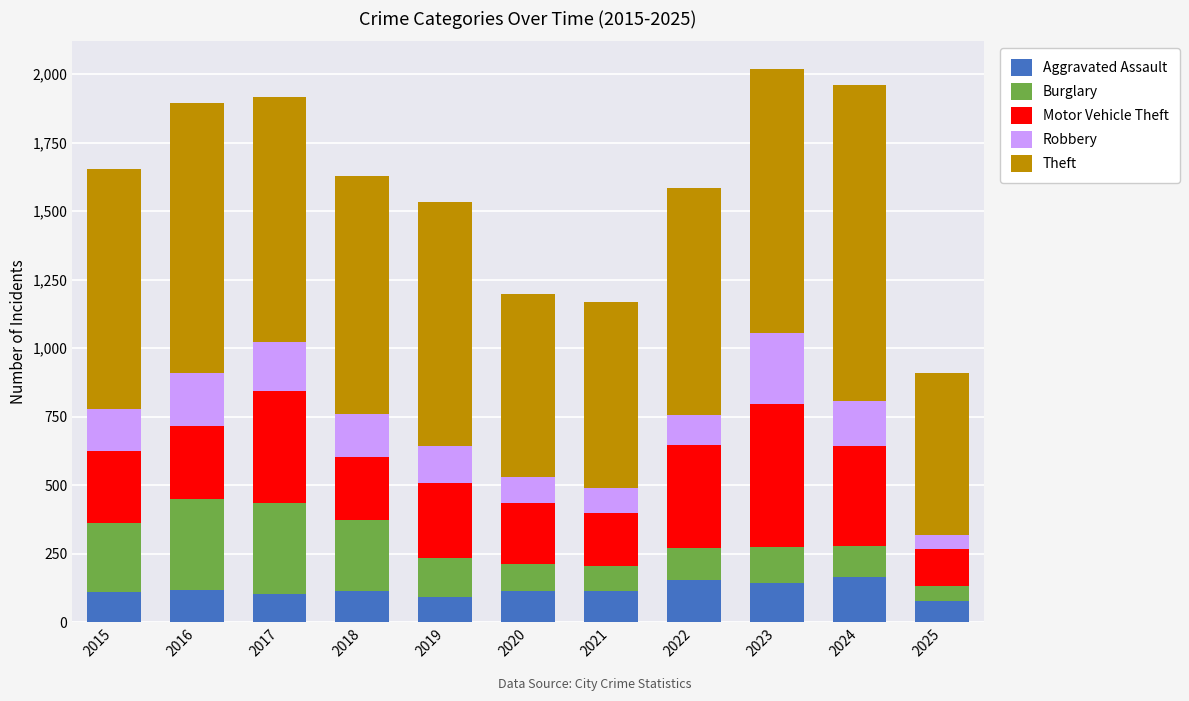

What is the sum of the Aggravated Assault values at 2025 and 2019?

171